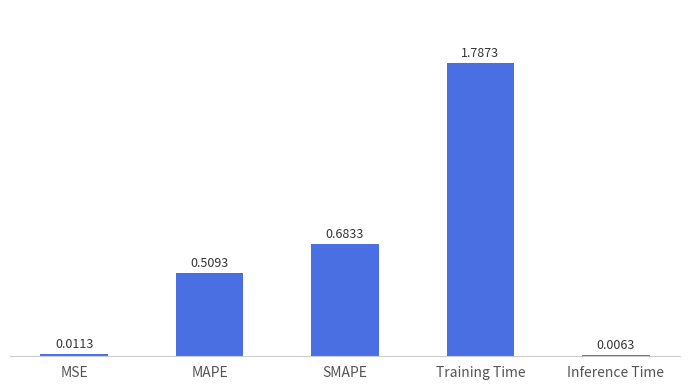

What is the change in value from MAPE to Training Time?

+1.3